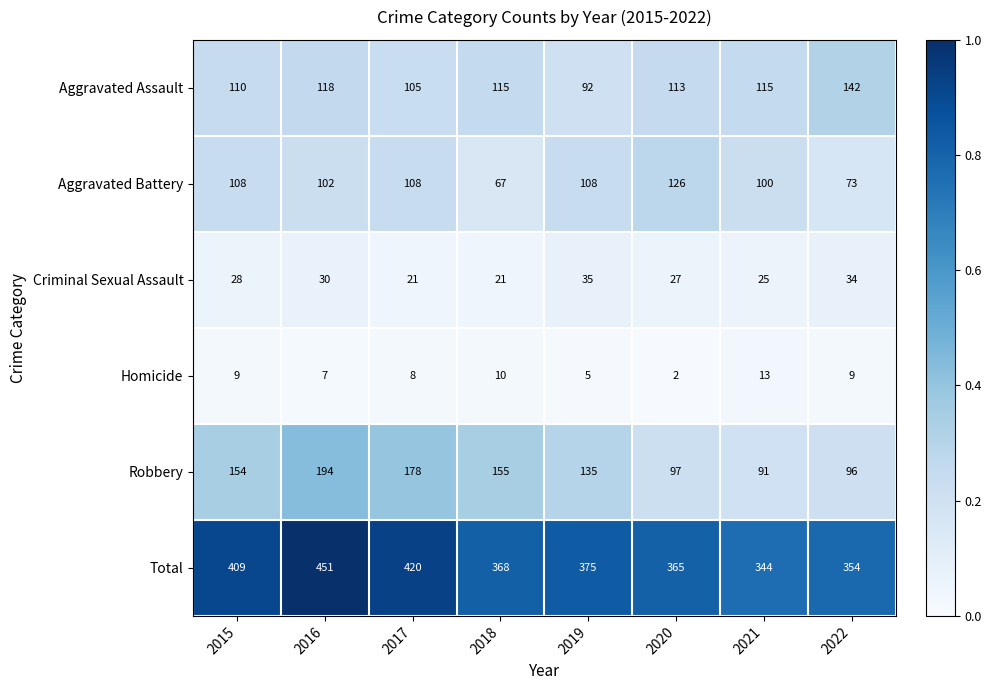

Where does the Aggravated Assault series first go above 115?

2016